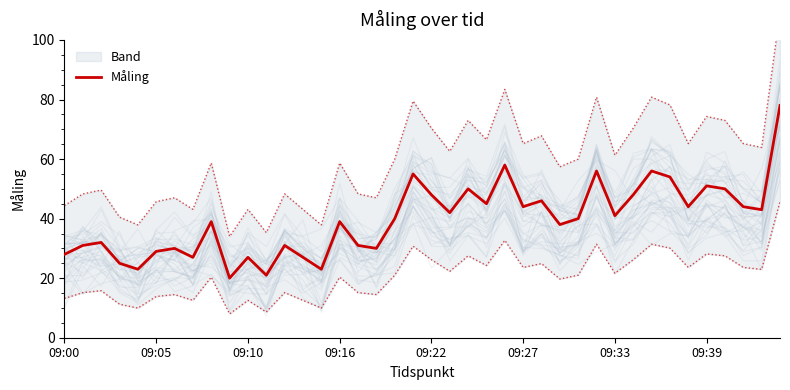

How many lines are shown in the chart?

1